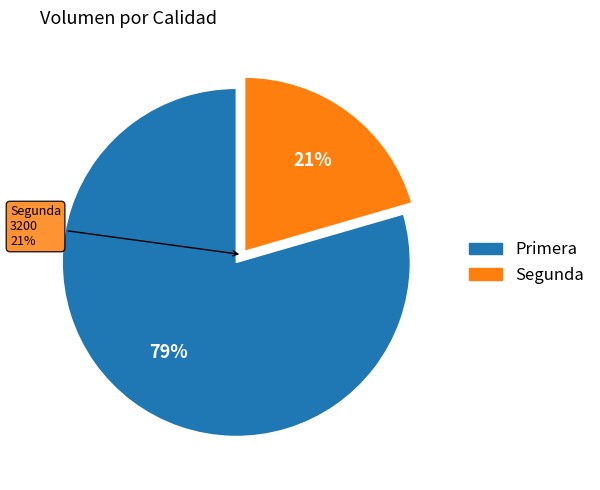

What is the change in value from Primera to Segunda?

-9200